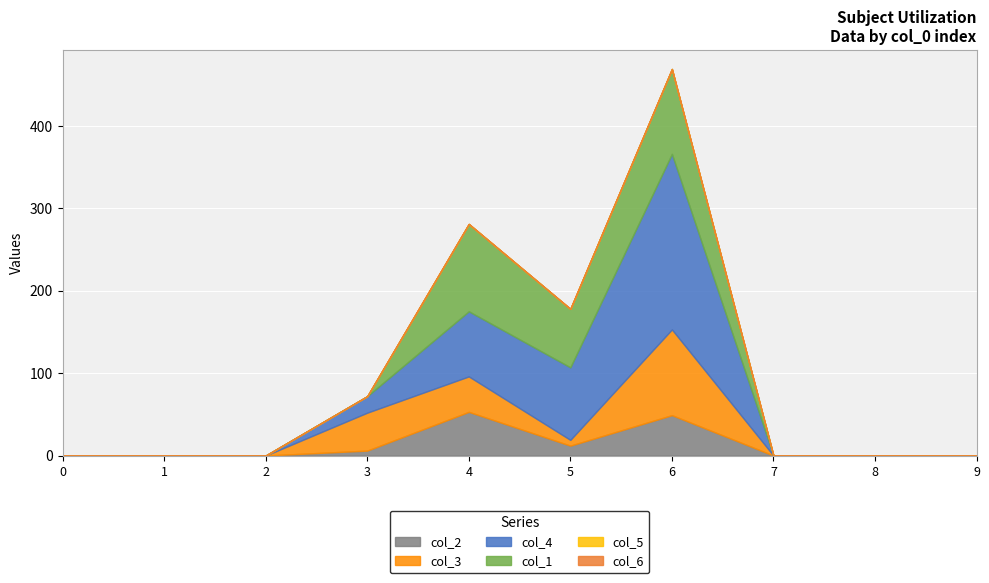

True or false: col_3 has more than 2 interior local peaks.

False